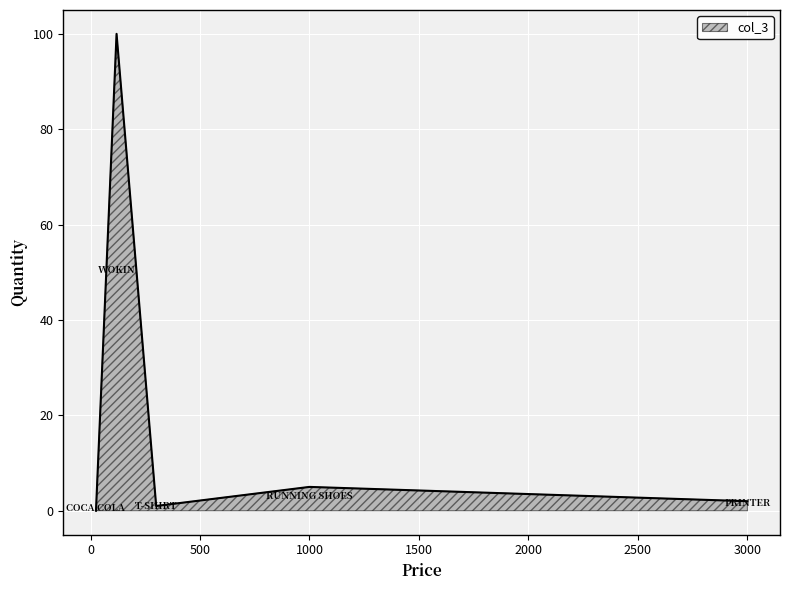

What is the average value?

22